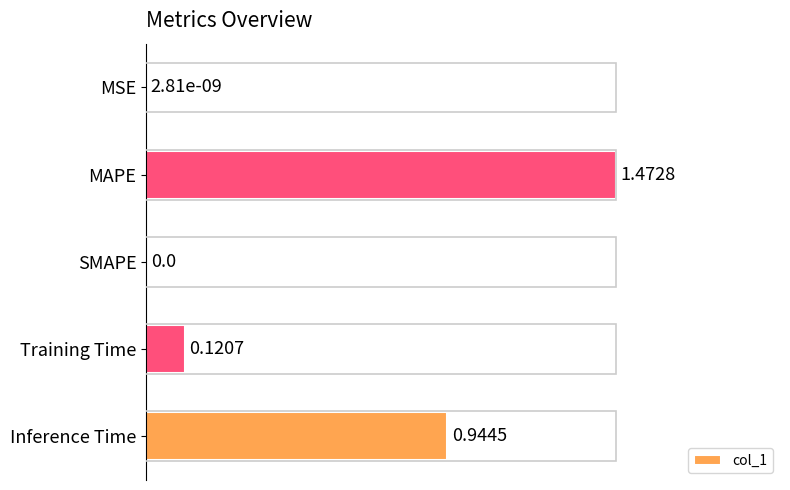

Which category has the highest value across all series?

MAPE